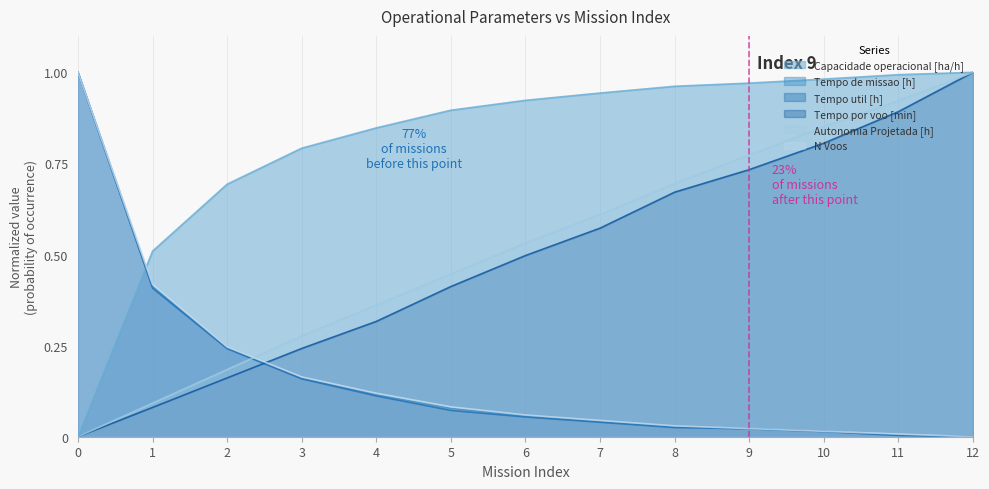

List the labels in order of Tempo util [h] value, smallest first.

12, 11, 10, 9, 8, 7, 6, 5, 4, 3, 2, 1, 0